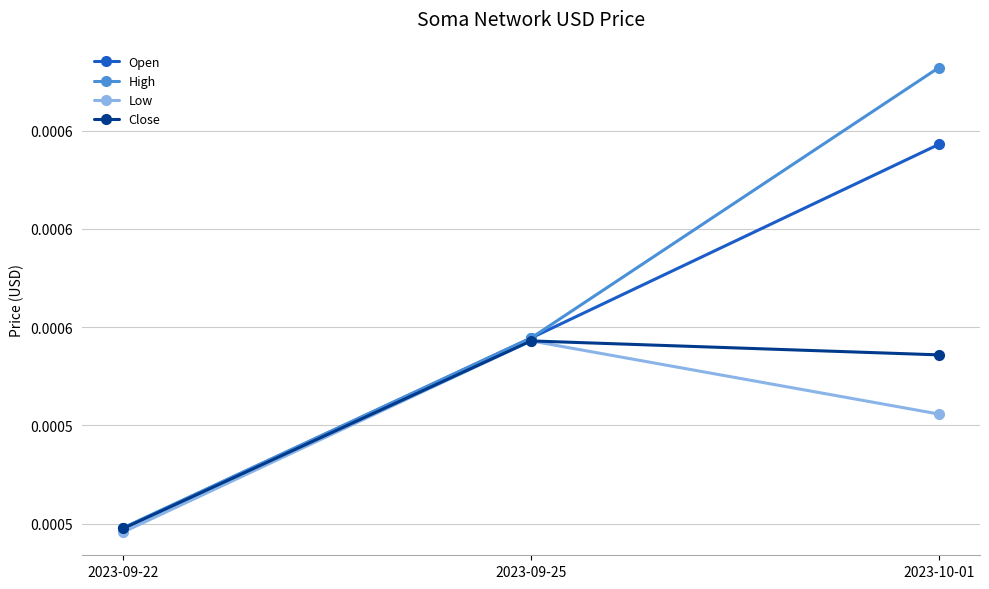

At which label does Low reach its minimum?

2023-09-22